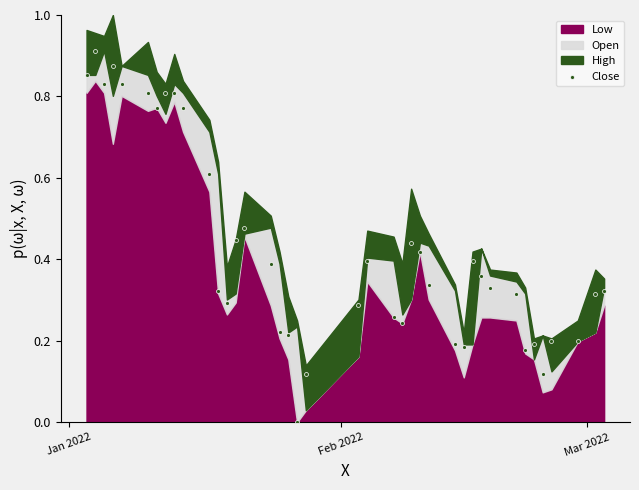

What is the range of X values (max minus min)?

59.0